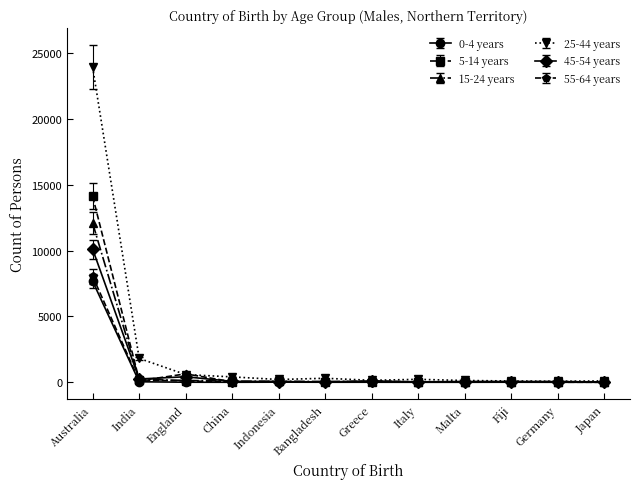

Which series has the largest range (max minus min)?

25-44 years